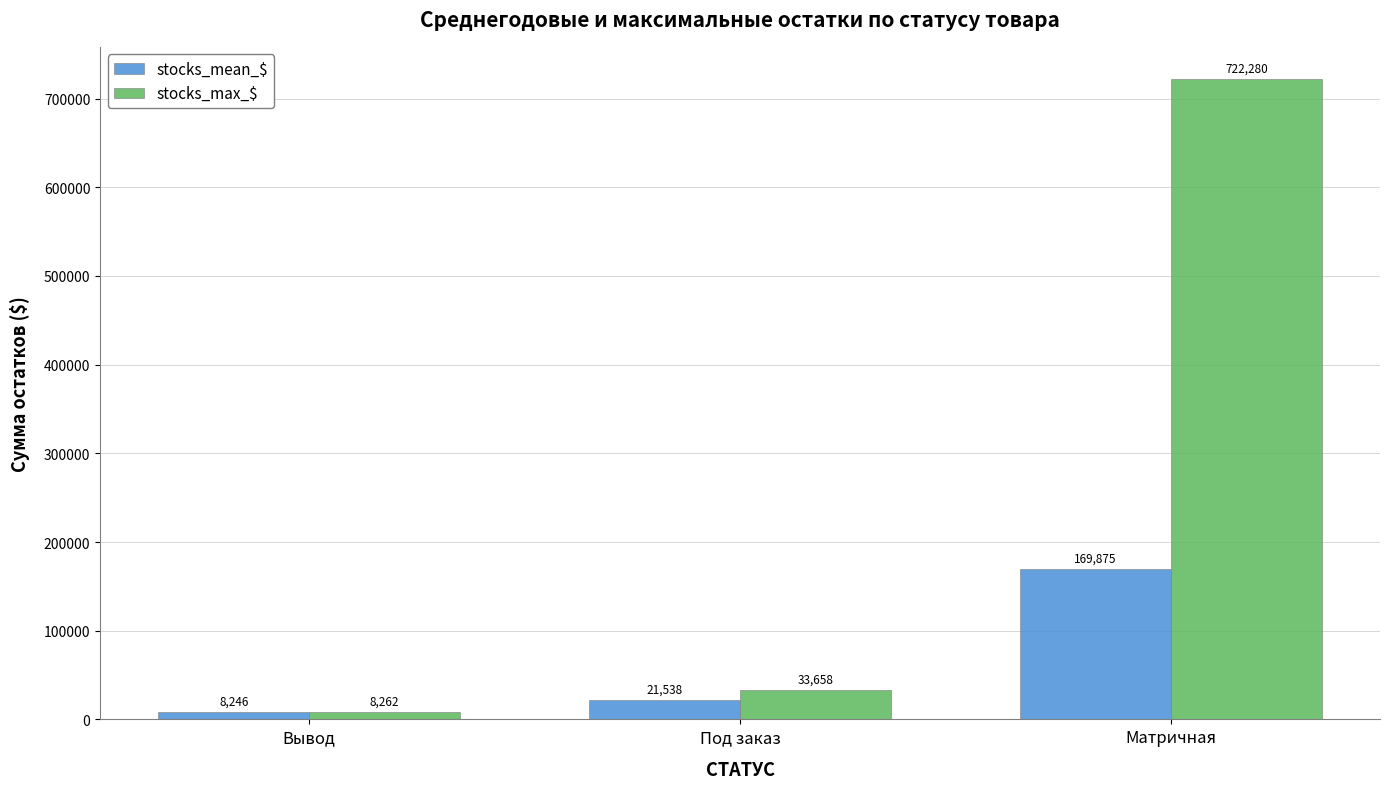

What is the spread (max minus min) of values at Вывод?

16.1